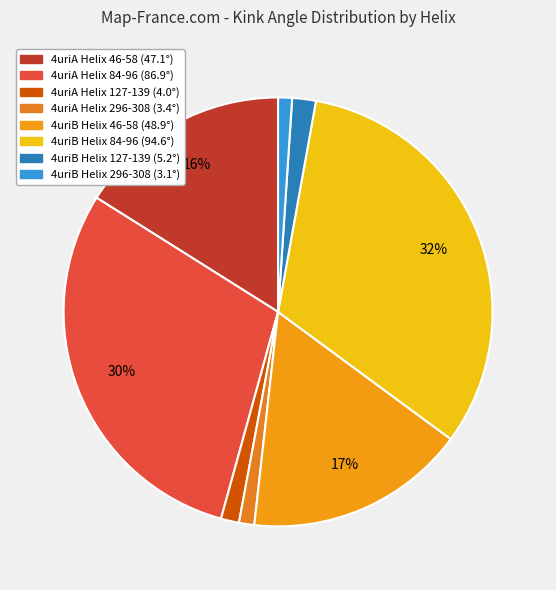

How many slices are in this pie chart?

8